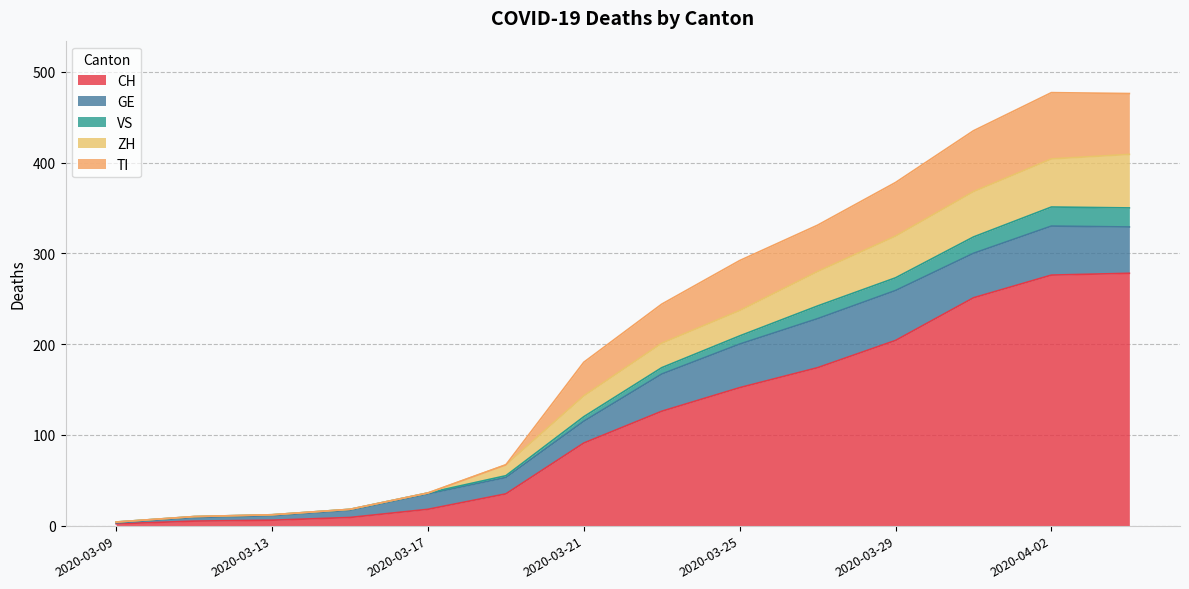

How many data points does each series have?

14